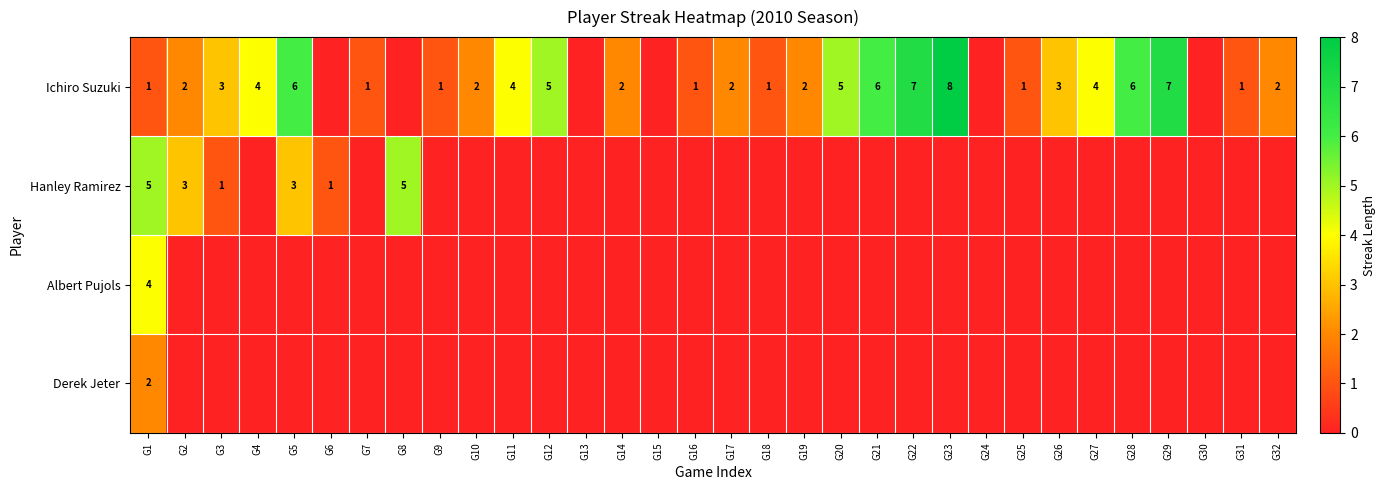

At which category does the chart reach its minimum across all series?

G6